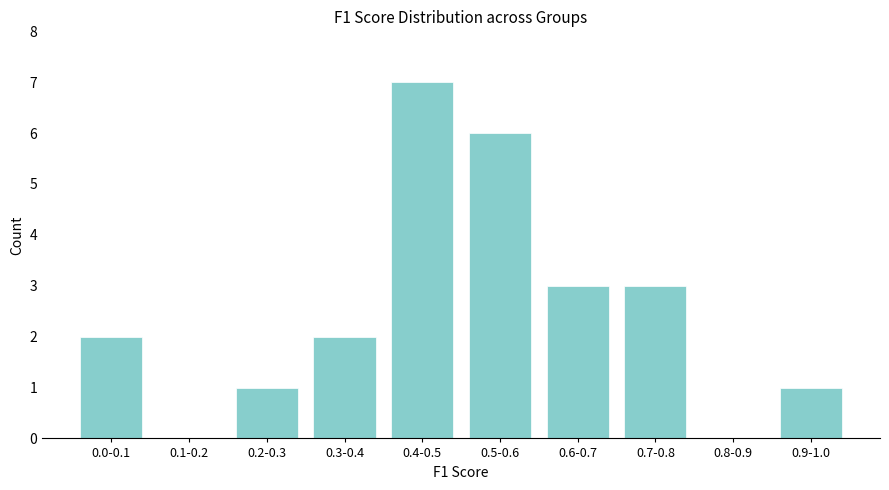

Reading left to right, transcribe all the data shown in this chart.

0.0-0.1=2	0.1-0.2=0	0.2-0.3=1	0.3-0.4=2	0.4-0.5=7	0.5-0.6=6	0.6-0.7=3	0.7-0.8=3	0.8-0.9=0	0.9-1.0=1